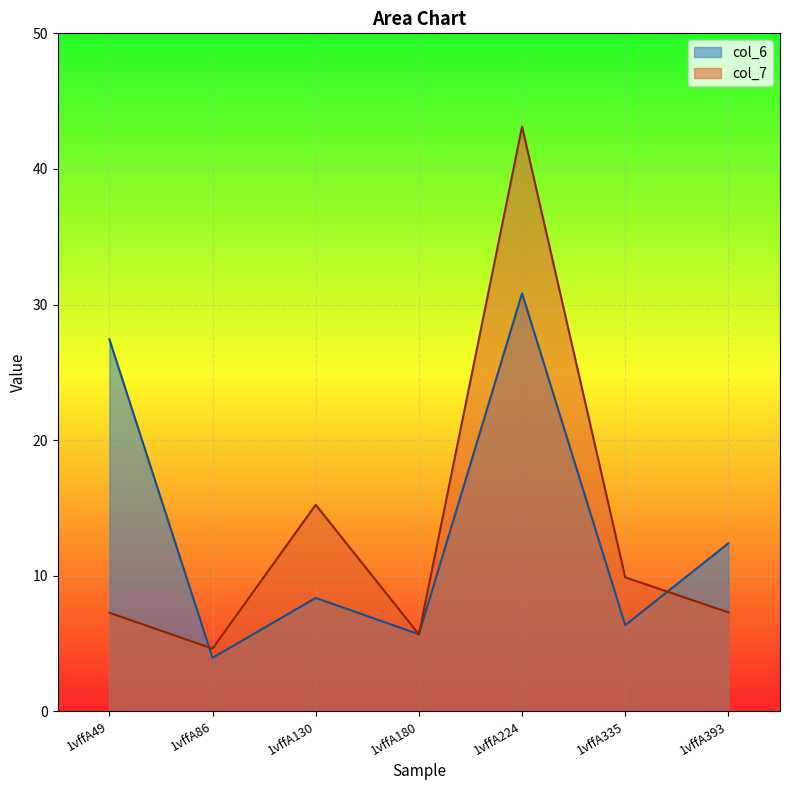

True or false: col_7 has a value of 66.8 at 1vffA224.

False